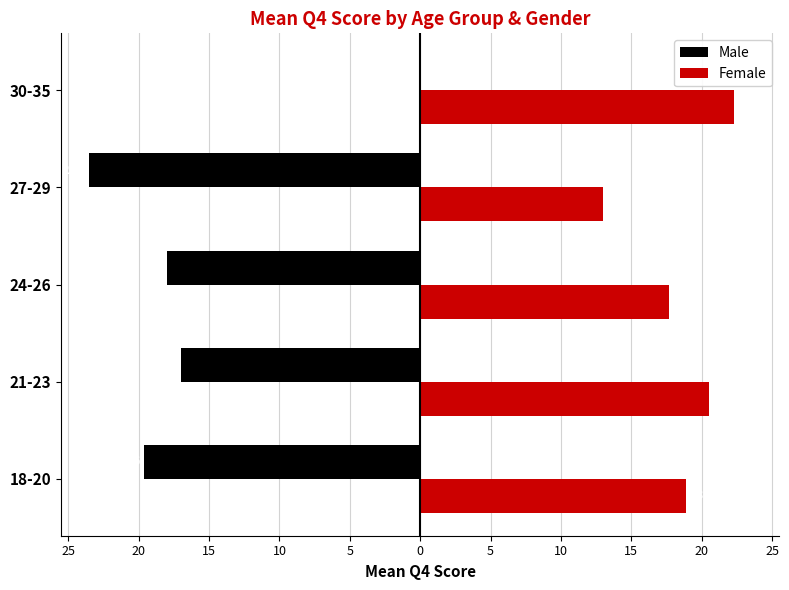

Reading left to right, list all the values displayed in this chart.

Male: -19.6	-17.0	-18.0	-23.5	0.0
Female: 18.9	20.5	17.7	13.0	22.3